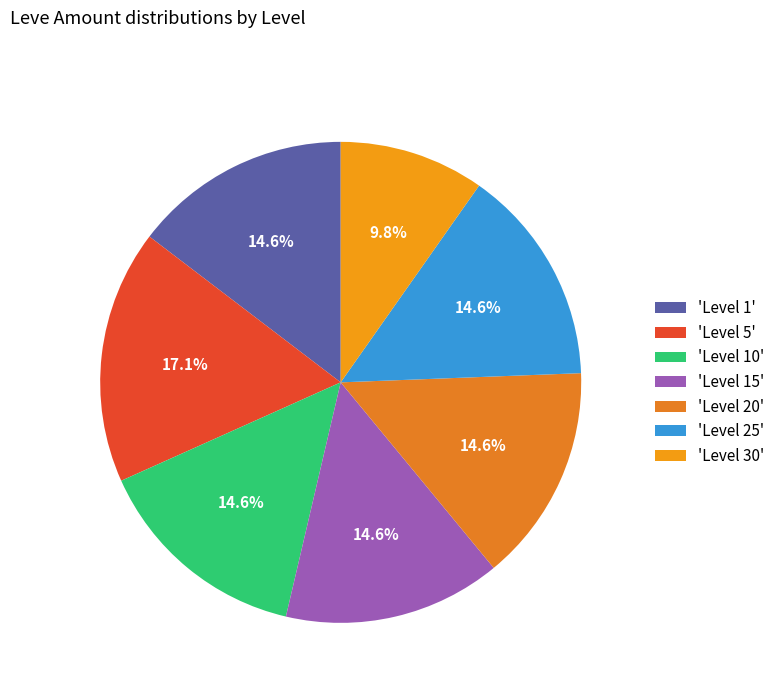

Which category has the smallest portion of the pie?

'Level 30'